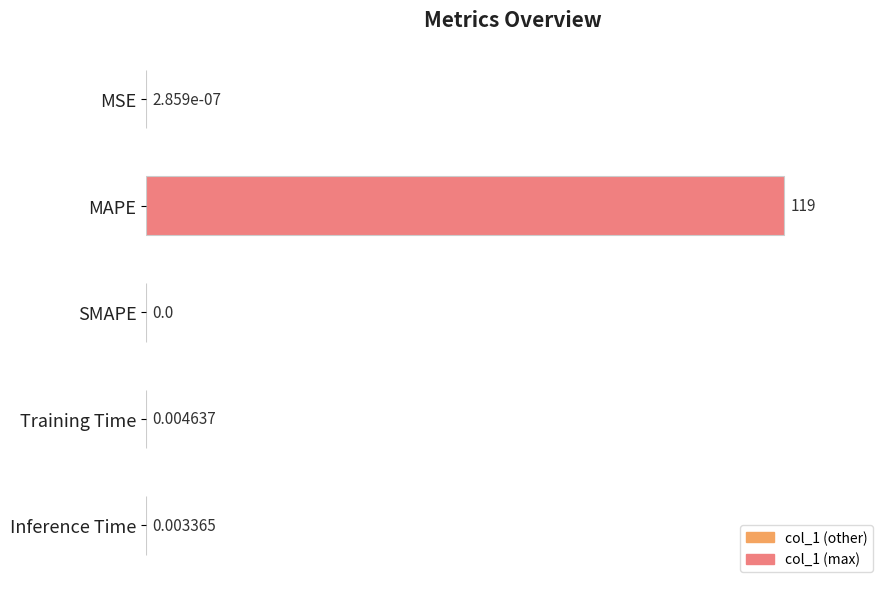

What is the sum of all values?

119.0